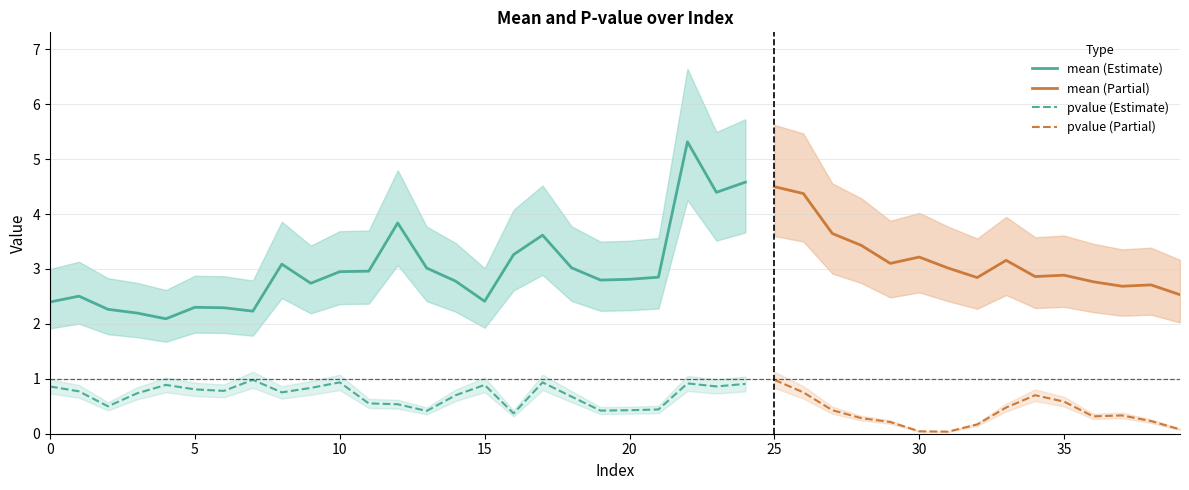

True or false: mean and pvalue intersect in this chart.

False